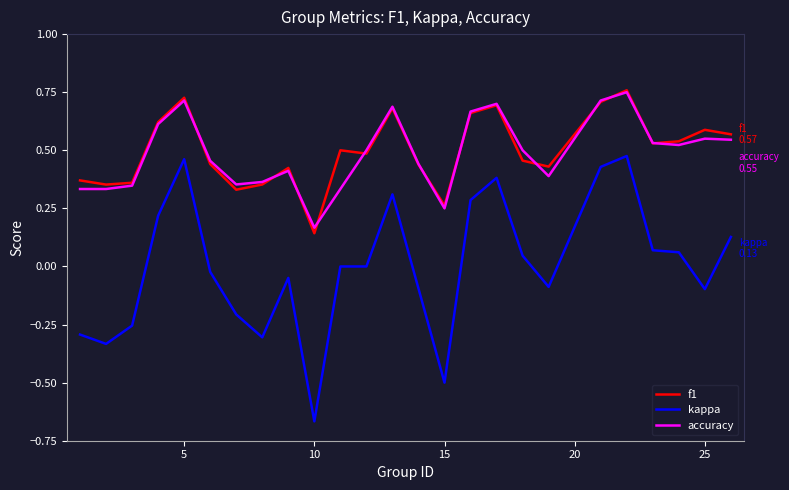

Which series has the largest range (max minus min)?

kappa